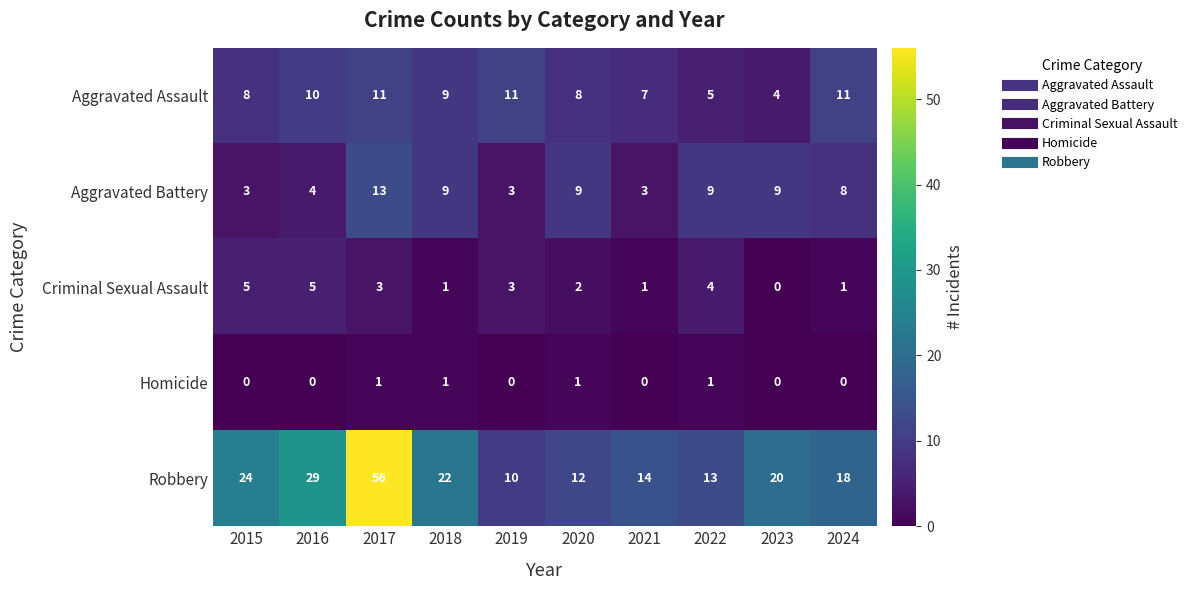

Which series has the largest total across all categories?

Robbery